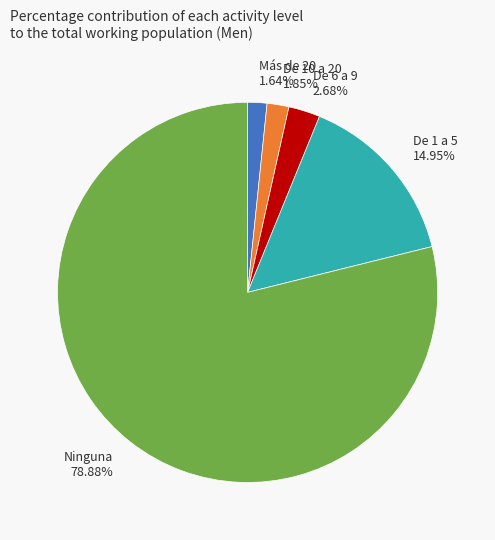

To the nearest percent, what portion does Ninguna represent?

79%